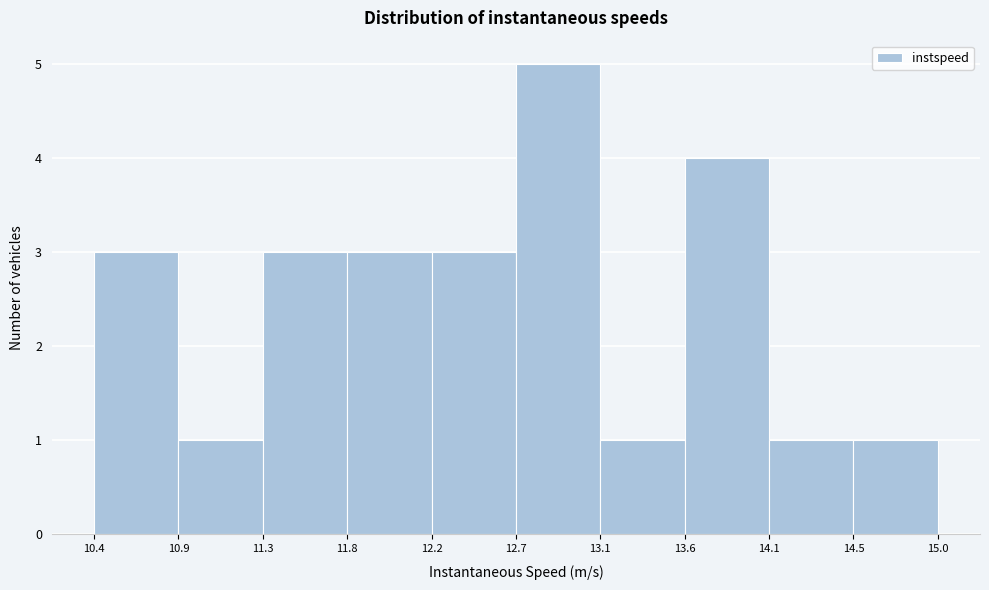

Which range on the x-axis has the tallest bar?

12.7 to 13.1